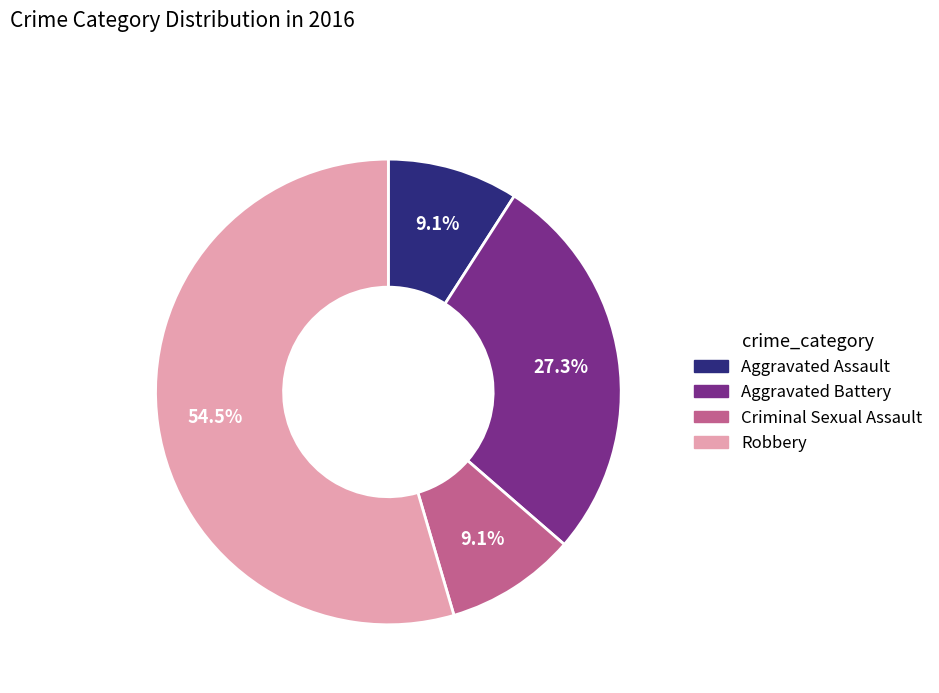

Which slice is the largest?

Robbery